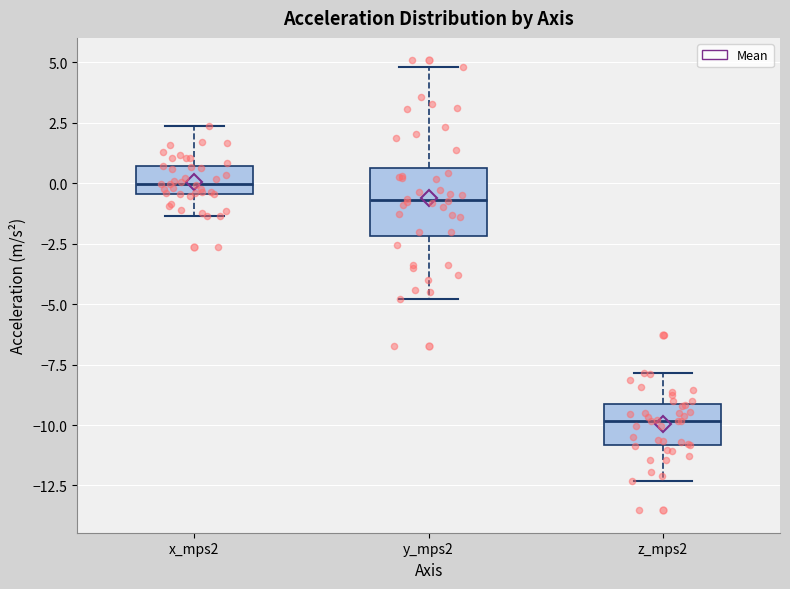

Reading left to right, transcribe this box plot: for each box, give where its median line is, the range the box spans, and where its two whiskers end, as read against the y-axis. The values are not printed on the chart, so give them approximately, as read against the axis.

x_mps2: median 0.0, box -0.5 to 0.5, whiskers -1.5 to 2.5
y_mps2: median -0.5, box -2.0 to 0.5, whiskers -5.0 to 5.0
z_mps2: median -10.0, box -11.0 to -9.0, whiskers -12.5 to -8.0